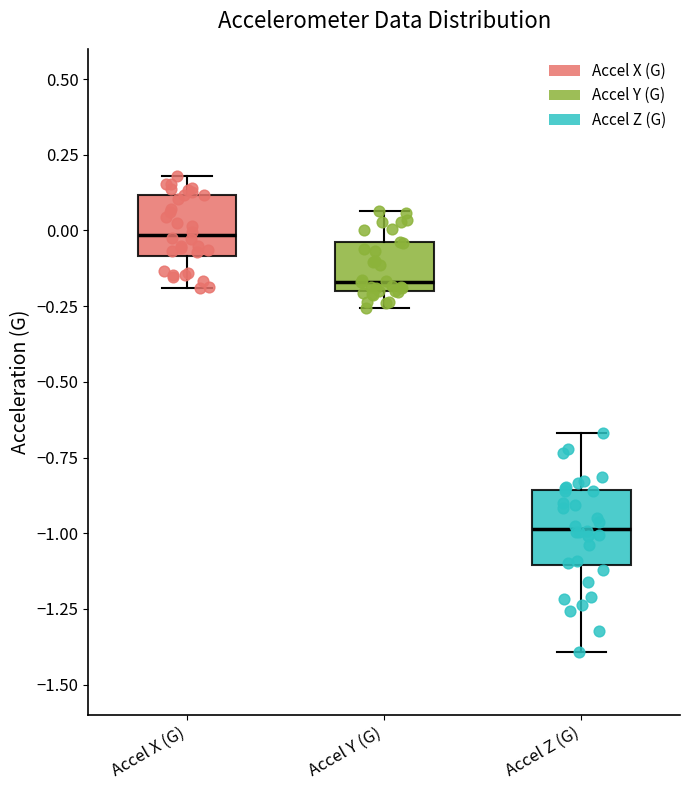

Reading left to right, transcribe this box plot: for each box, give where its median line is, the range the box spans, and where its two whiskers end, as read against the y-axis. The values are not printed on the chart, so give them approximately, as read against the axis.

Accel X (G): median 0.00, box -0.10 to 0.10, whiskers -0.20 to 0.20
Accel Y (G): median -0.15, box -0.20 to -0.05, whiskers -0.25 to 0.05
Accel Z (G): median -1.00, box -1.10 to -0.85, whiskers -1.40 to -0.65